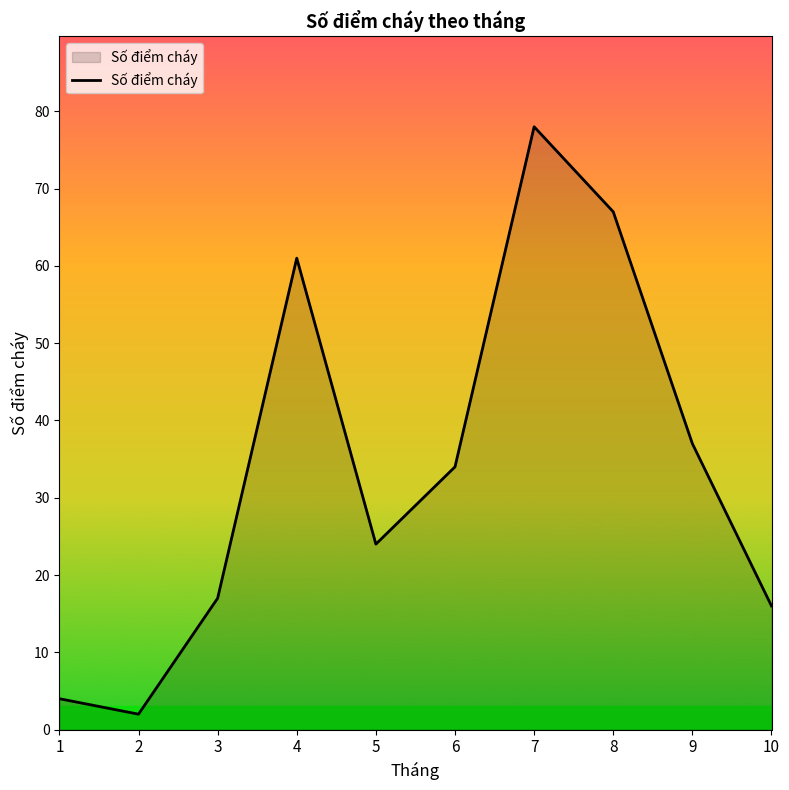

Is it true that the value at 5 is 17?

False